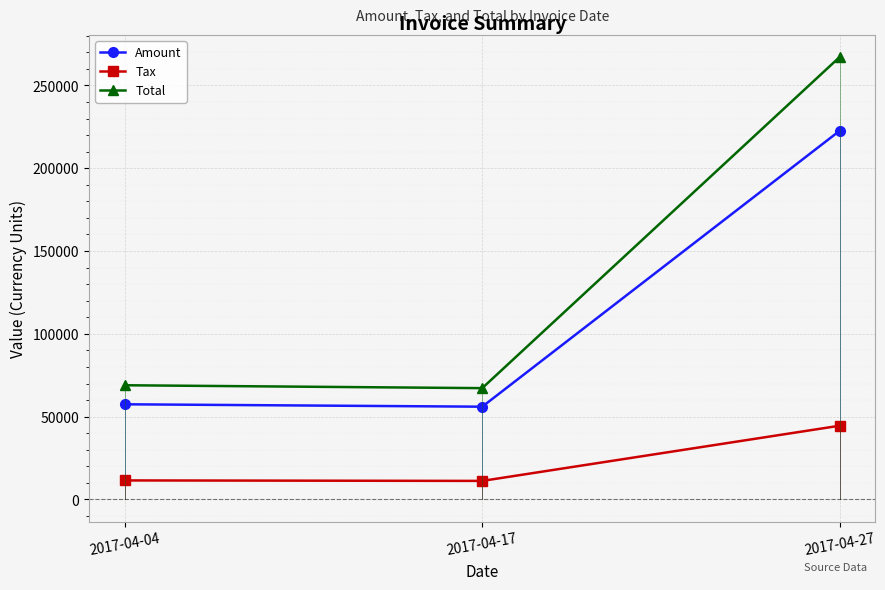

What is the value of the Amount point at the 3rd from the left?

222624.0